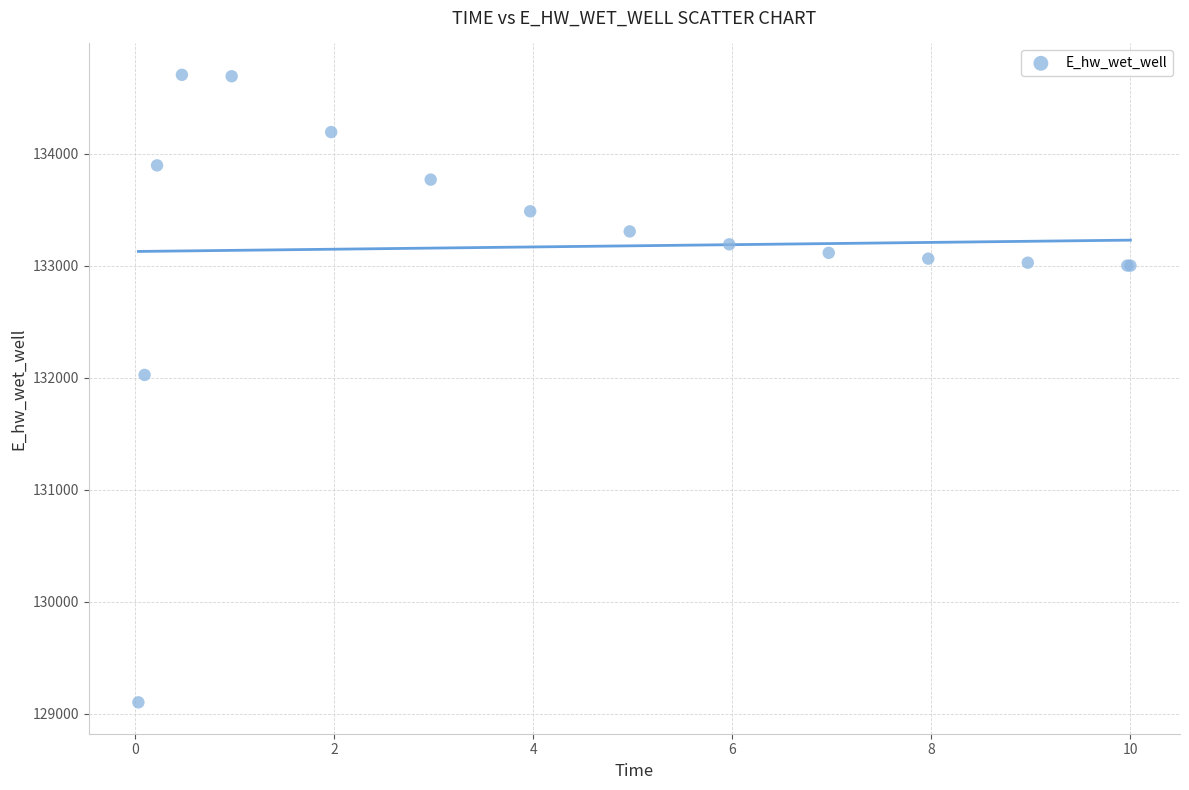

What Y value in the scatter plot is closest to 131903?

132025.4